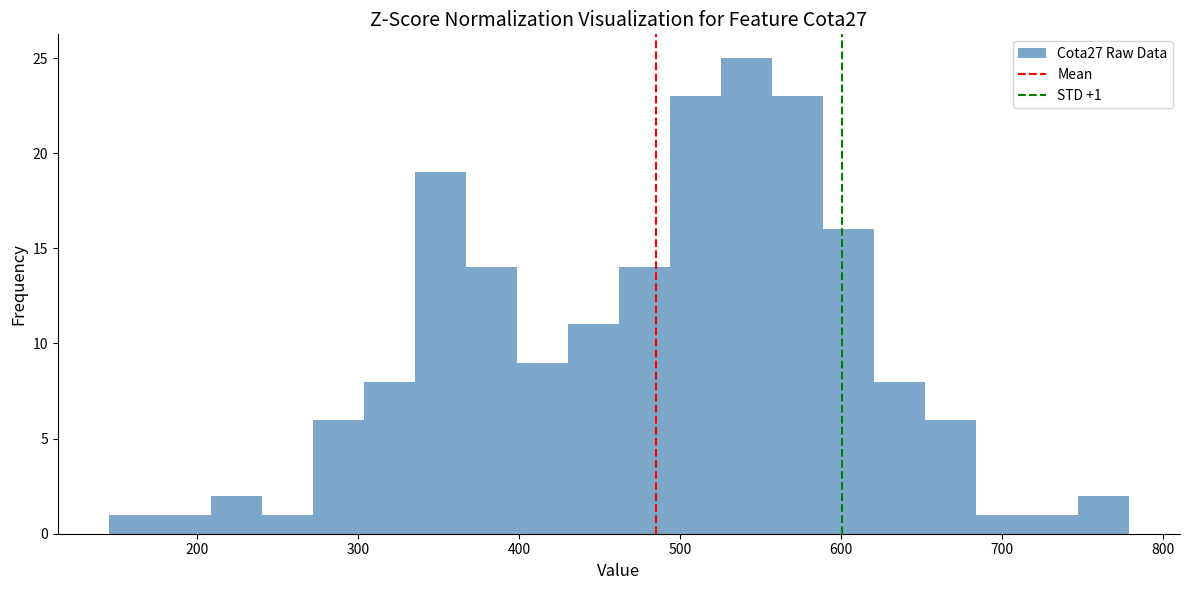

Read against the x-axis, roughly where is the centre of the tallest bar?

540